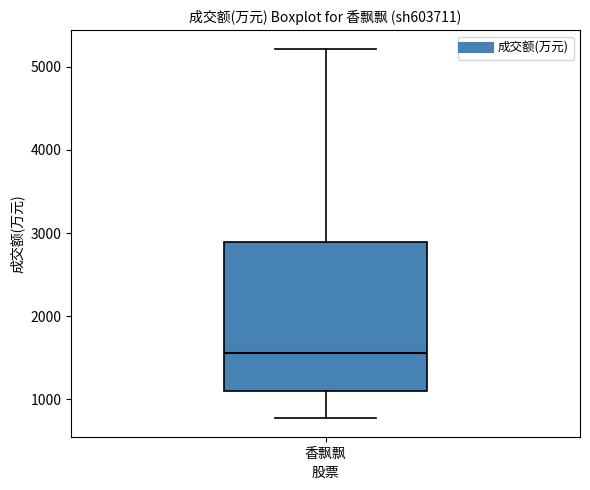

Read this box plot against the y-axis: the position of the median line, the range covered by the box, and the ends of both whiskers. The values are not printed on the chart, so give them approximately, as read against the axis.

median 1600, box 1100 to 2900, whiskers 800 to 5200